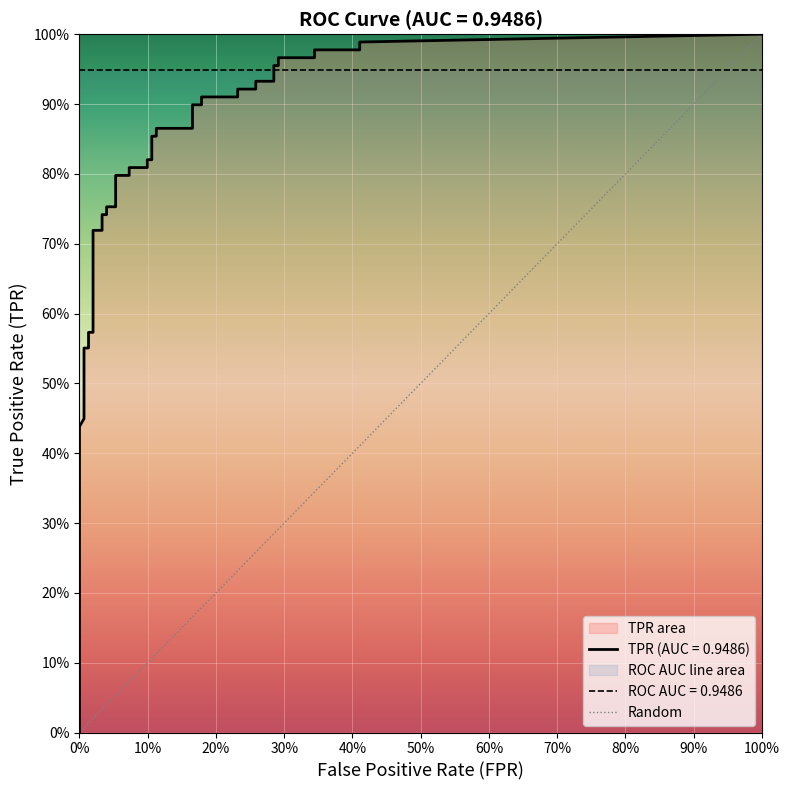

Between 26 and 11, which is larger?

26